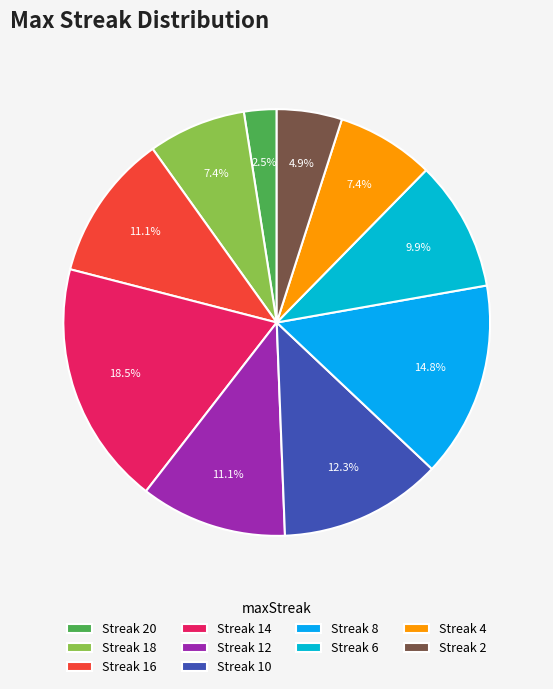

What is the smallest slice in the pie chart?

Streak 20